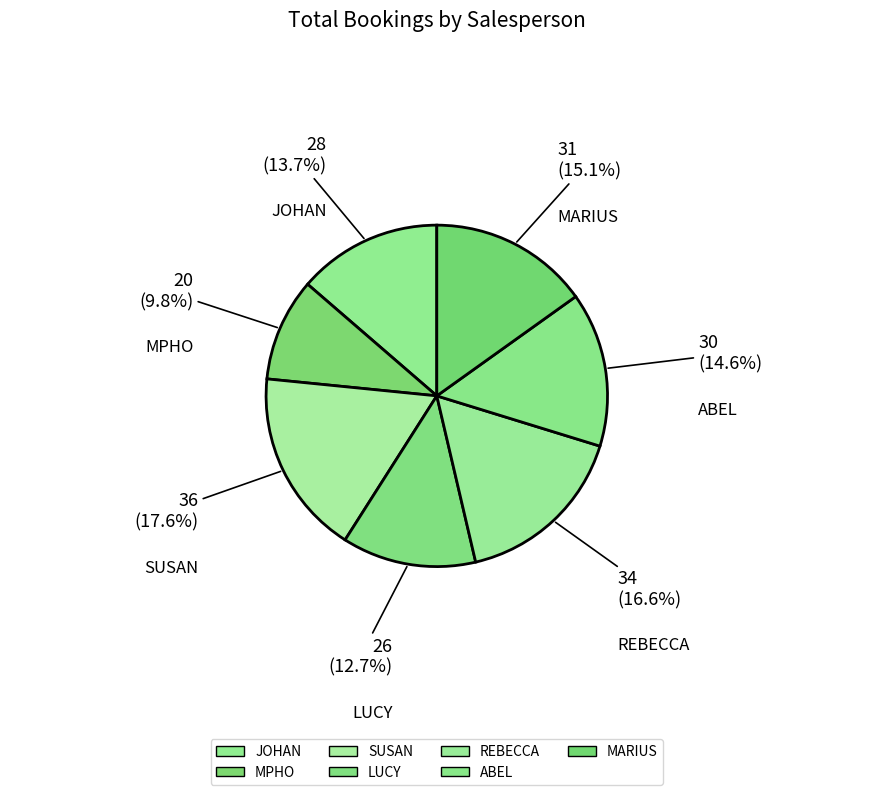

What percentage do SUSAN and JOHAN together represent?

31.2%